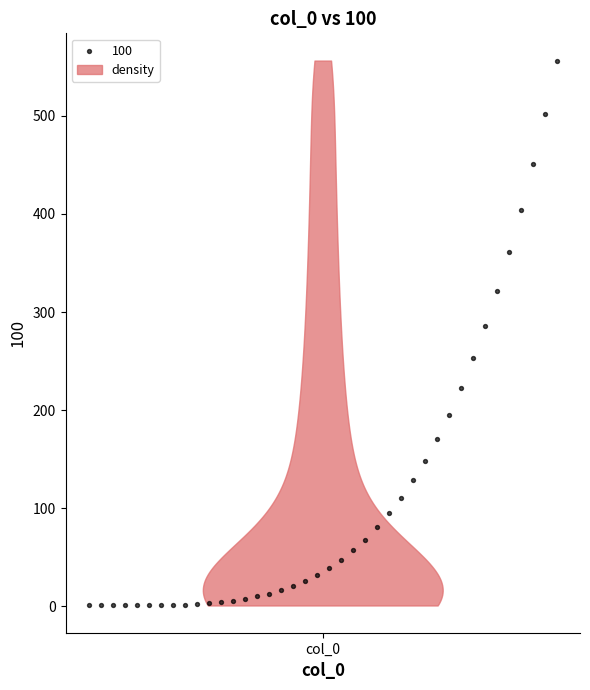

What Y value in the scatter plot is closest to 278?

285.6